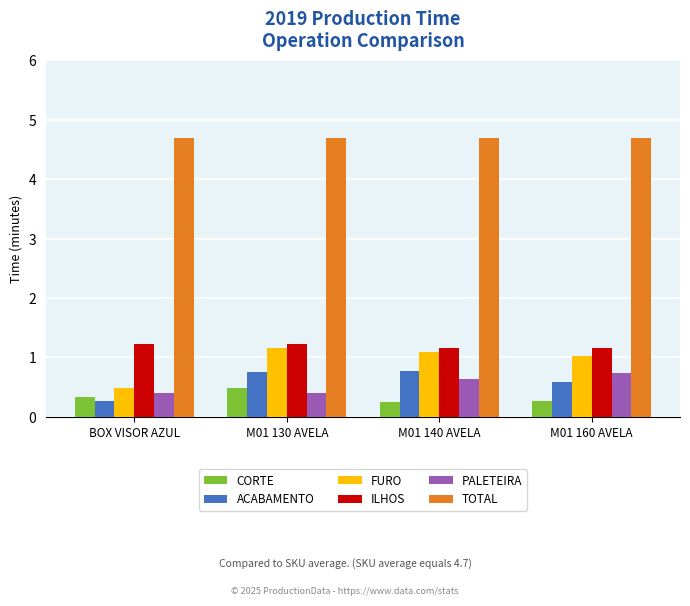

The CORTE series shows 0.5 at M01 130 AVELA. True or false?

True